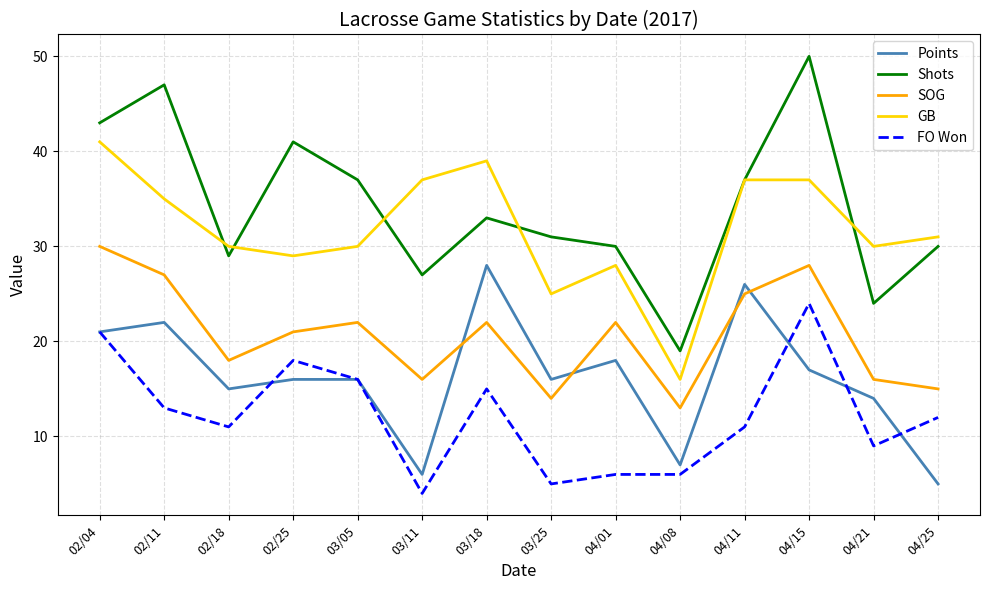

At which label does SOG reach its peak?

02/04